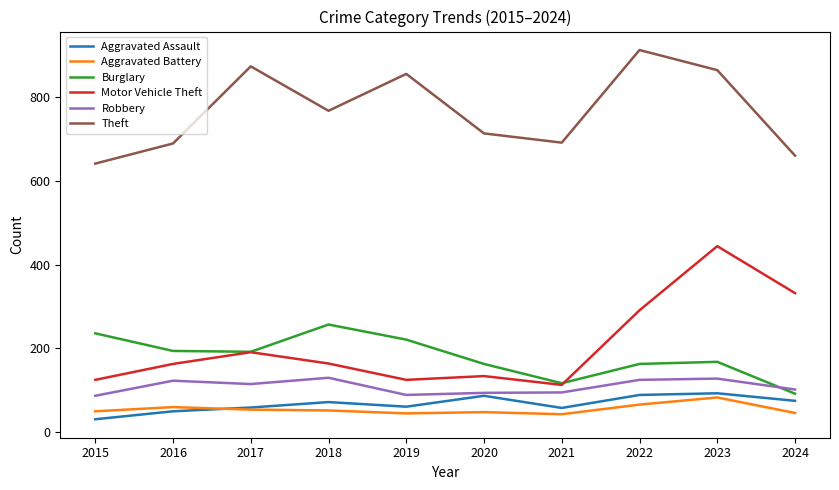

What is the total value across all series at 2019?

1396